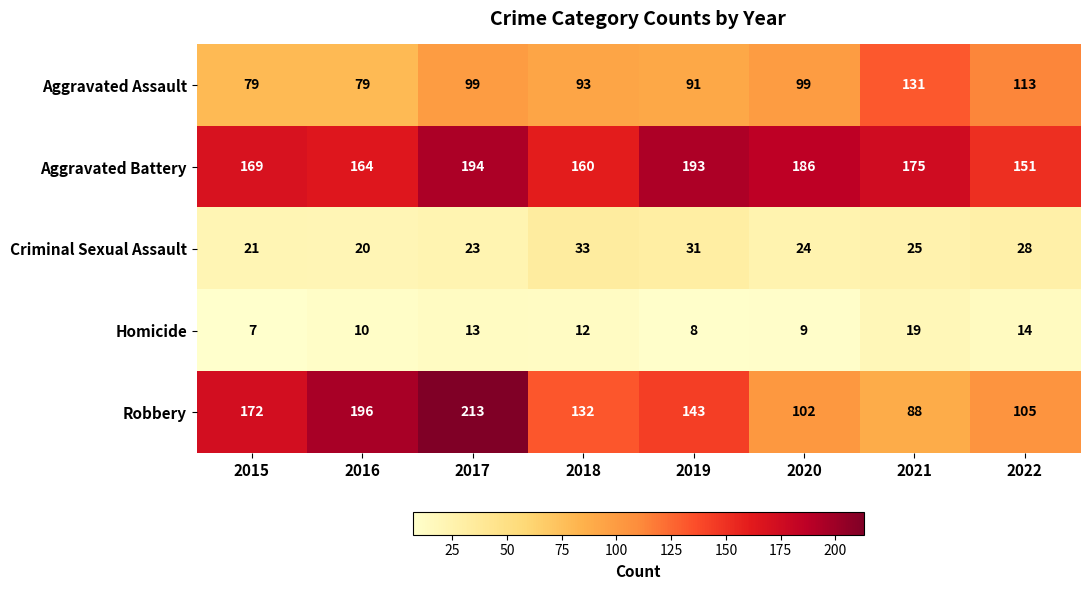

Which series has the largest total across all categories?

Aggravated Battery